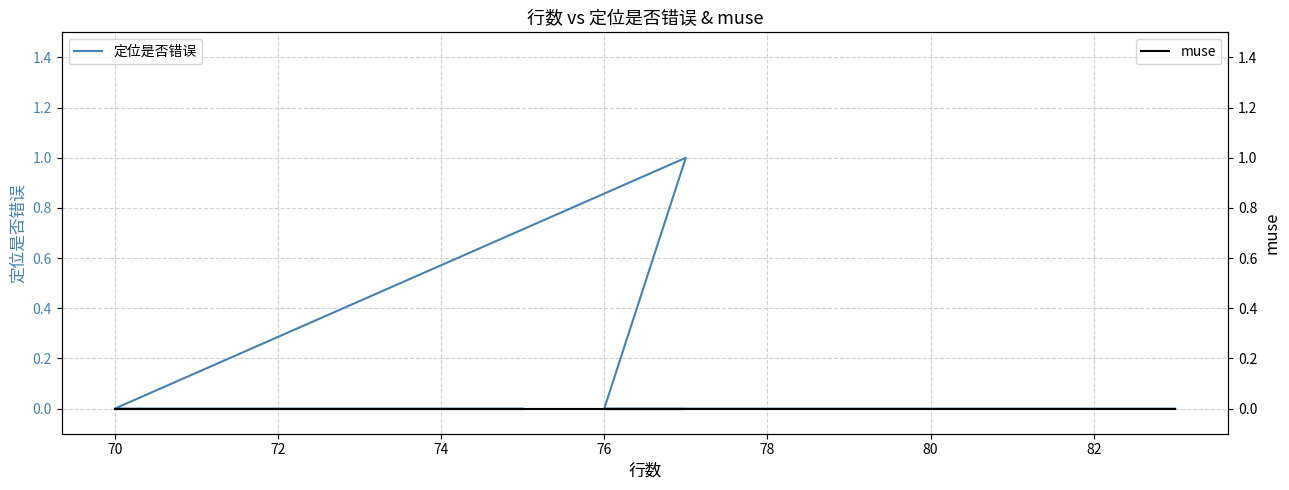

True or false: 定位是否错误 and muse cross at least once.

False